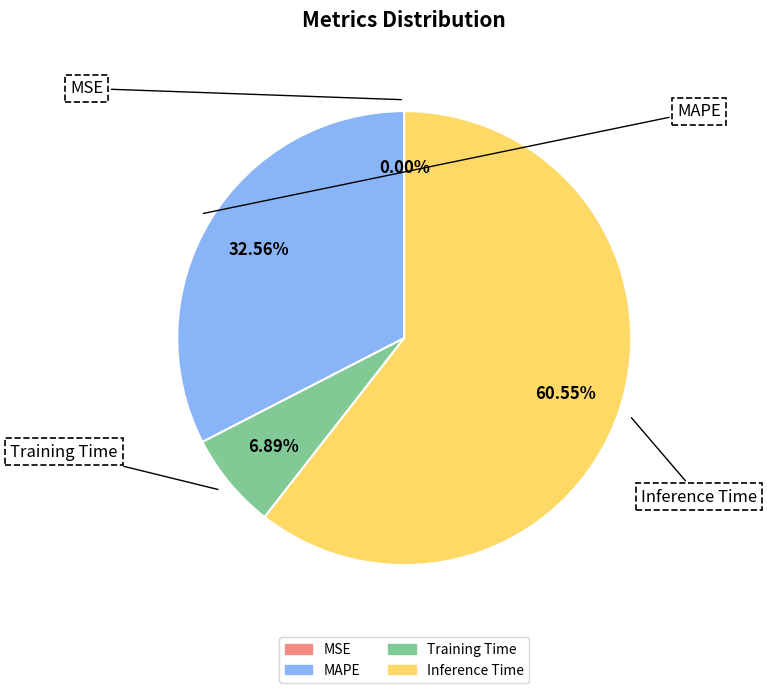

How many slices are in this pie chart?

4